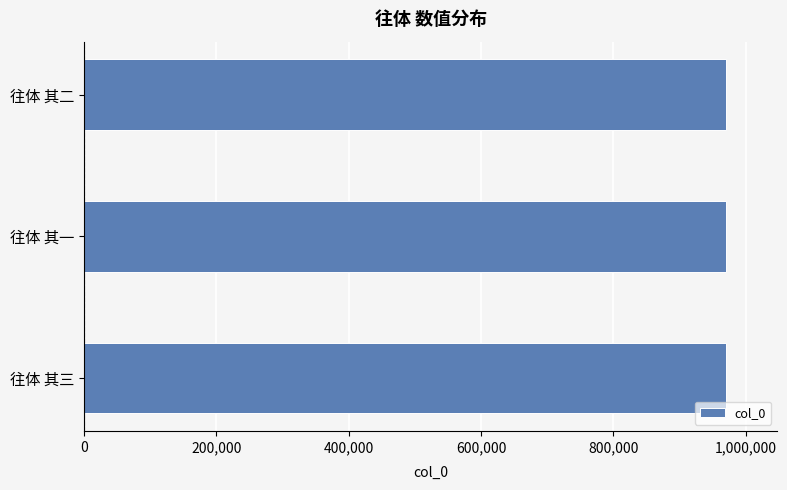

The value at 往体 其二 is 1729461. True or false?

False